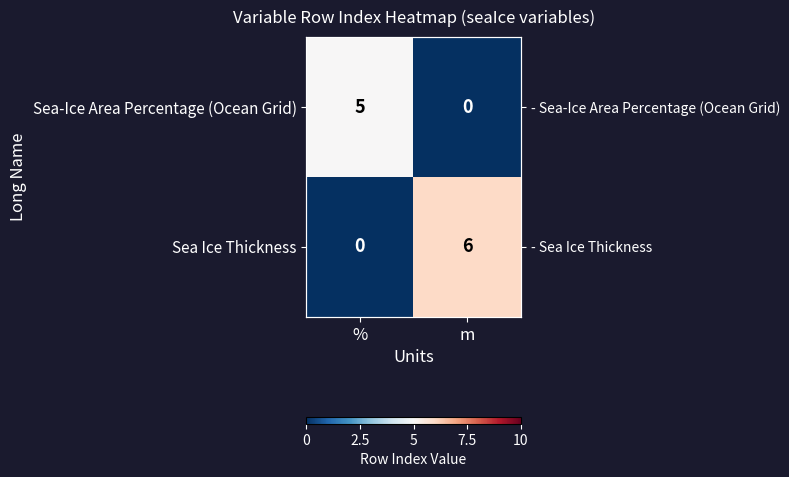

The value of Sea Ice Thickness at % is 0. True or false?

True